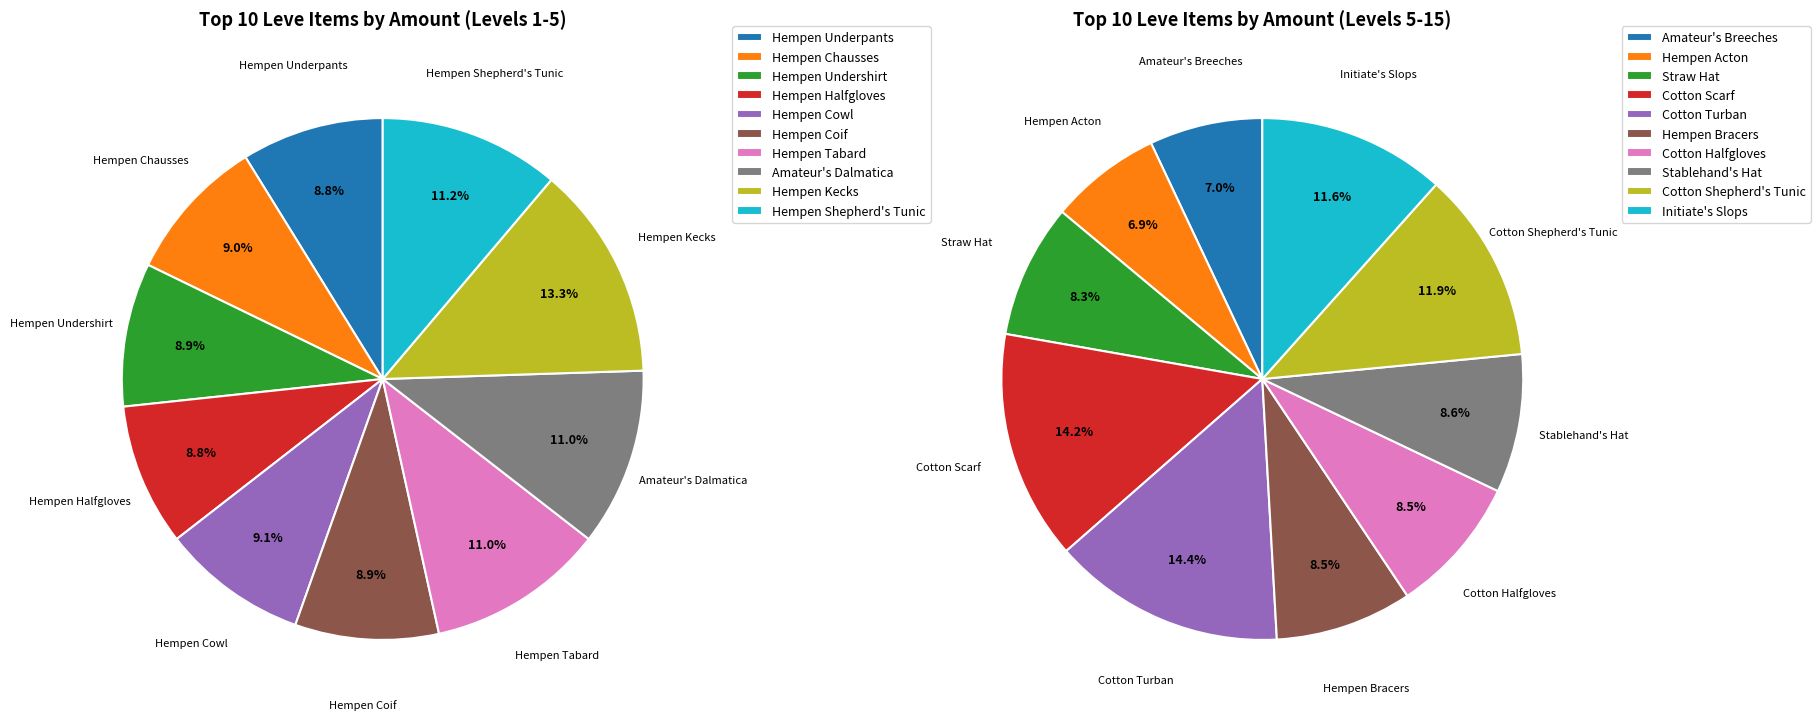

True or false: 35 accounts for 1% of the total.

False